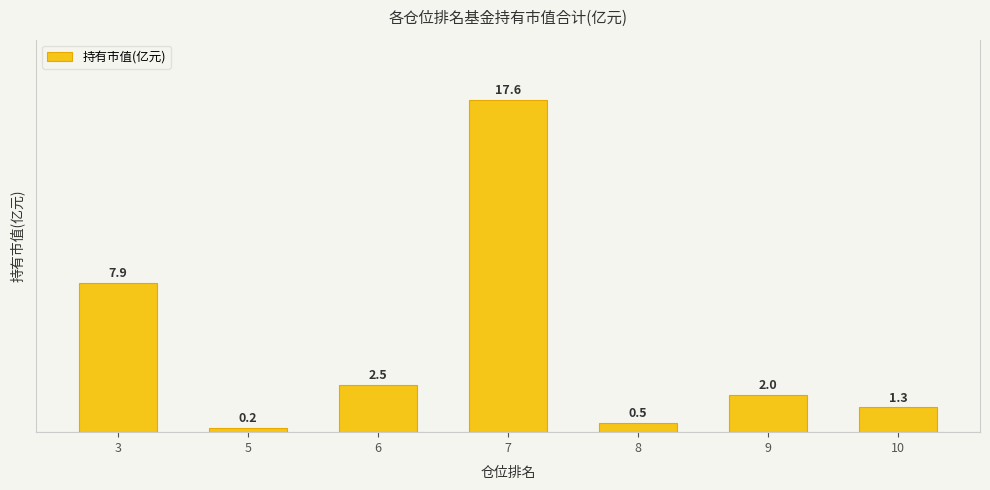

What is the average value?

4.6